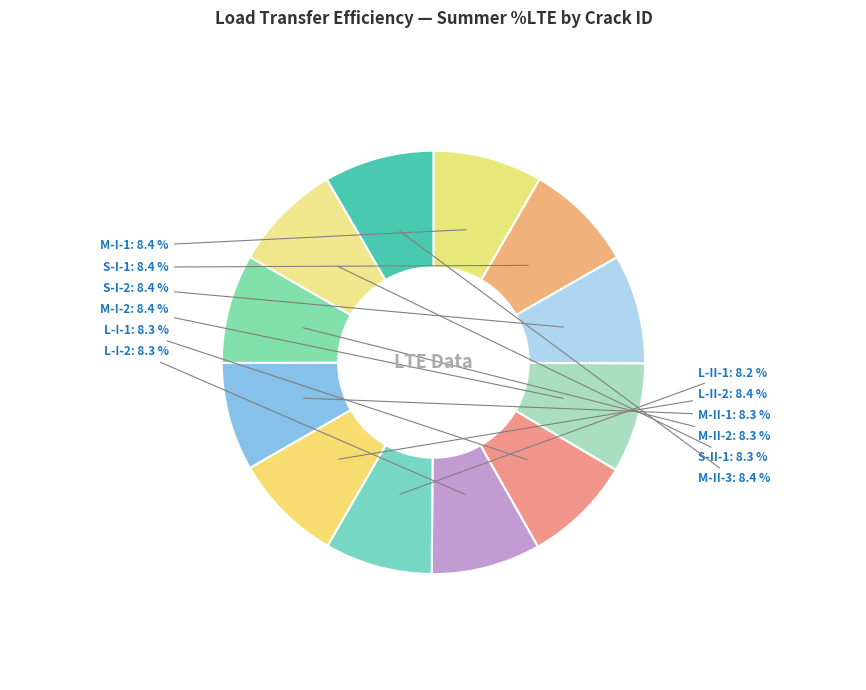

Rank the categories by value from lowest to highest.

L-II-1, M-II-1, L-I-1, S-II-1, L-I-2, M-II-2, S-I-1, M-I-1, S-I-2, L-II-2, M-II-3, M-I-2